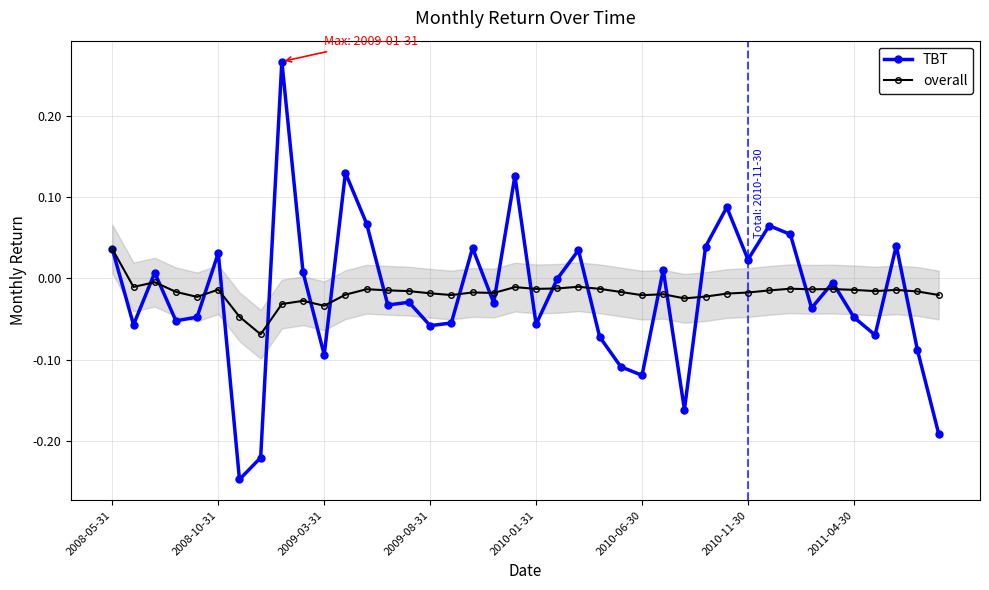

How many lines are shown in the chart?

2